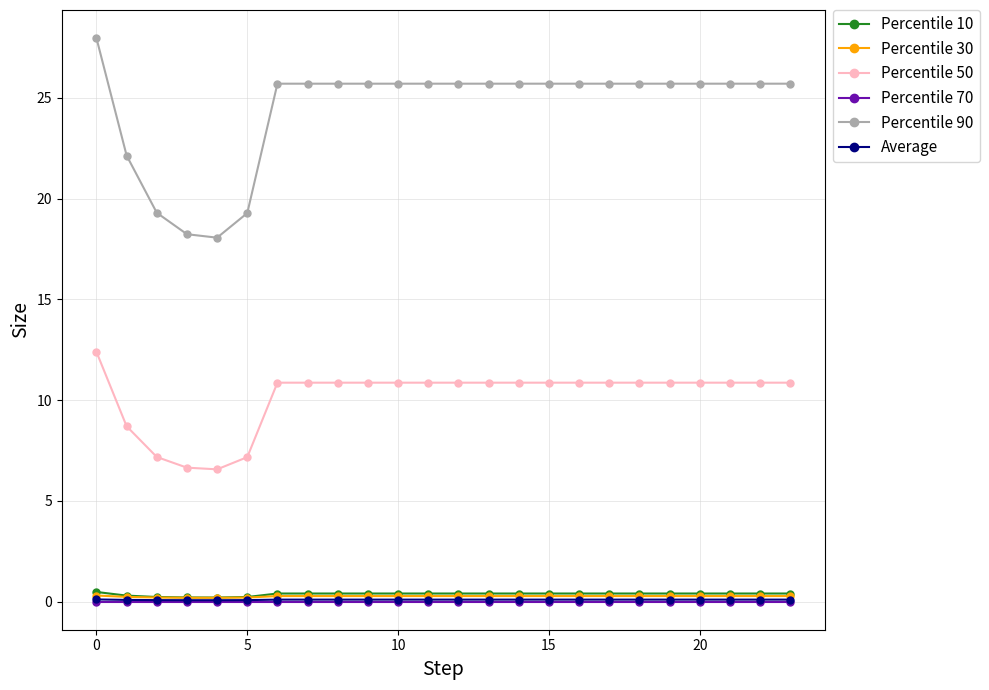

What is the value of the Percentile 50 point at the 22nd from the left?

10.9